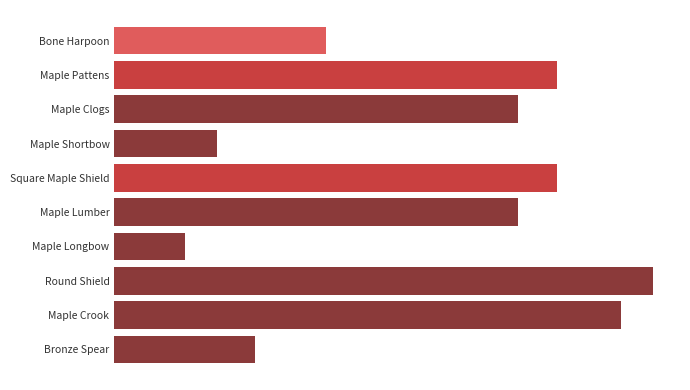

What is the difference between the maximum and second lowest values?

680